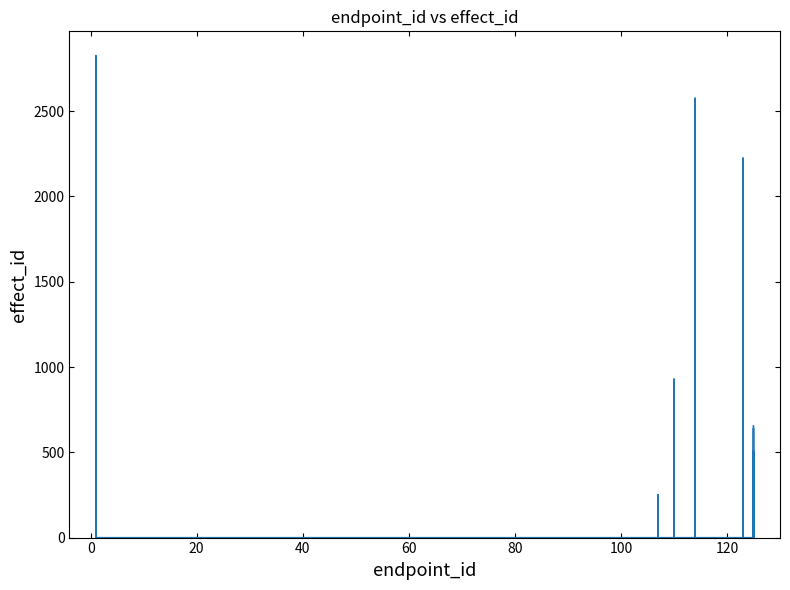

Does the chart display data point markers on the line(s)?

No